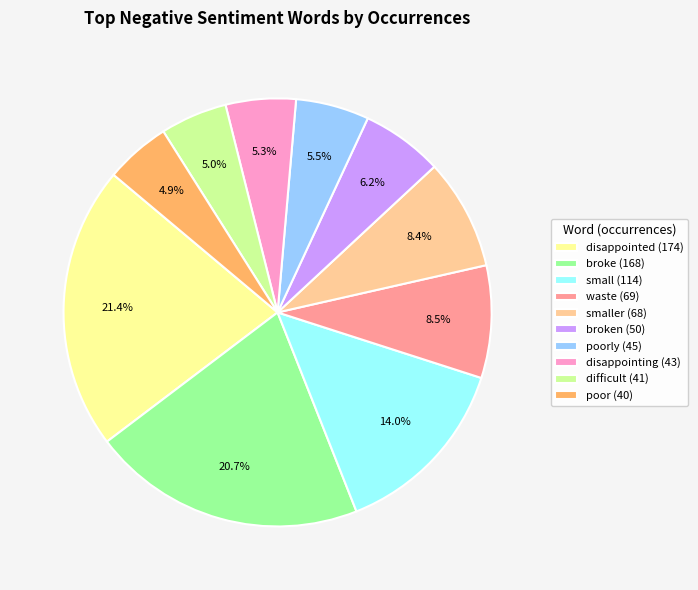

To the nearest percent, what is the average slice percentage?

10%